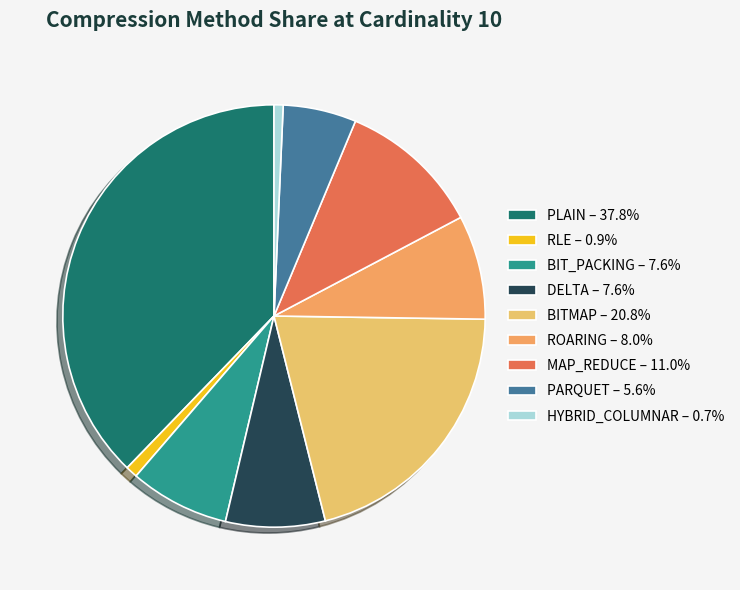

What percentage do BITMAP and HYBRID_COLUMNAR together represent?

21.5%